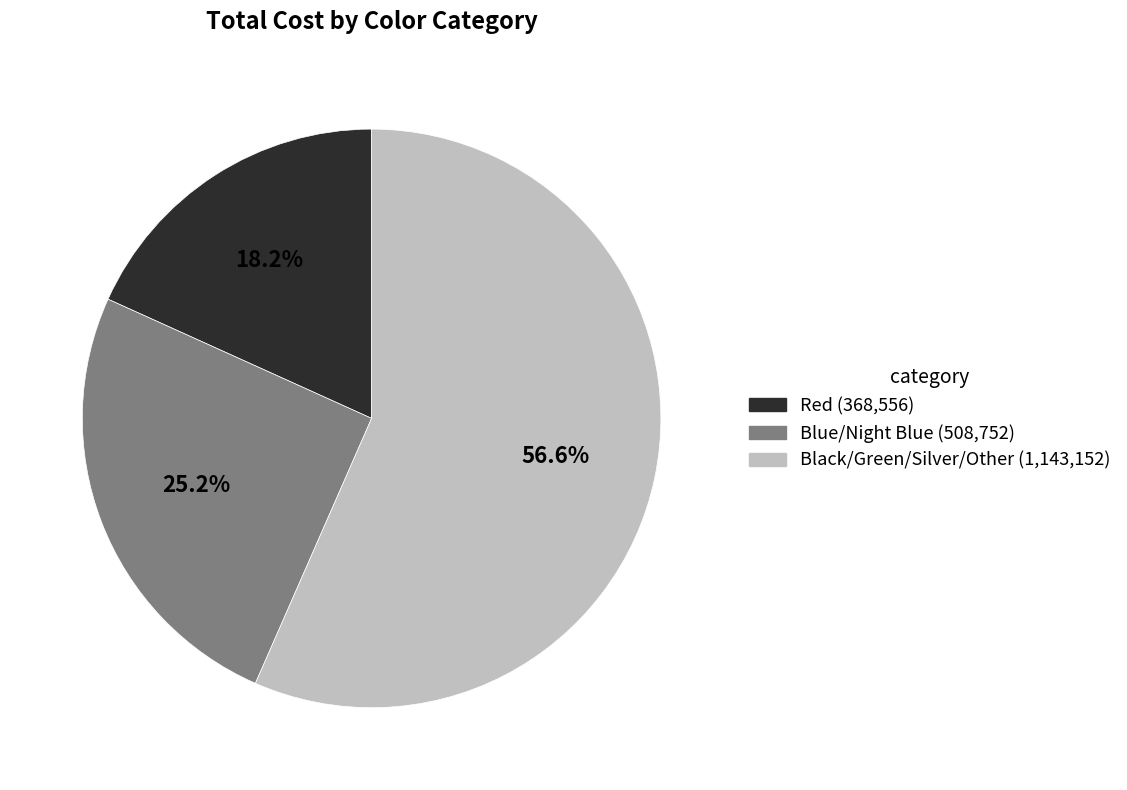

Is there a majority slice in this chart?

Yes